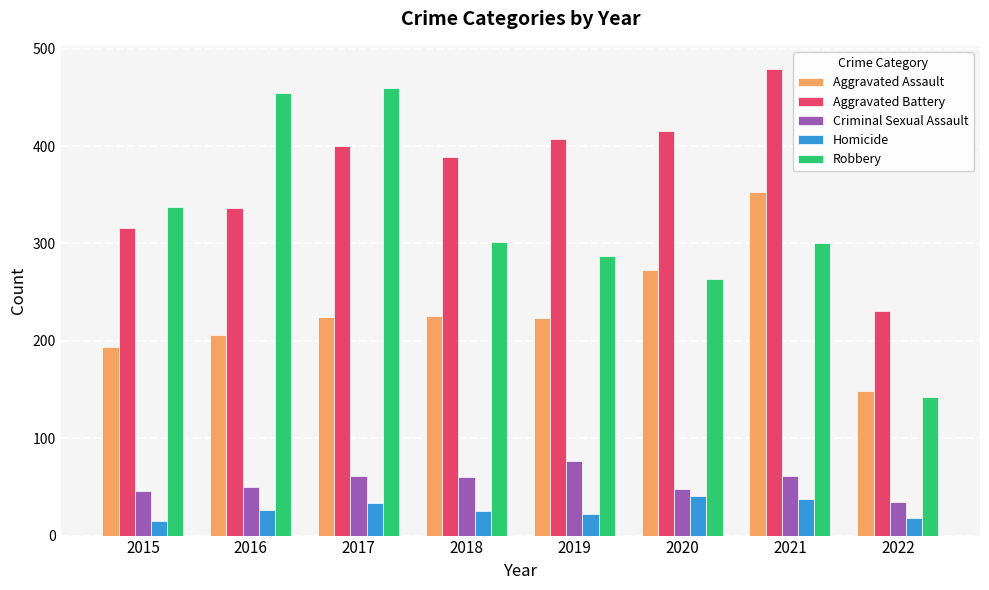

What is the highest value of the Aggravated Battery series?

479